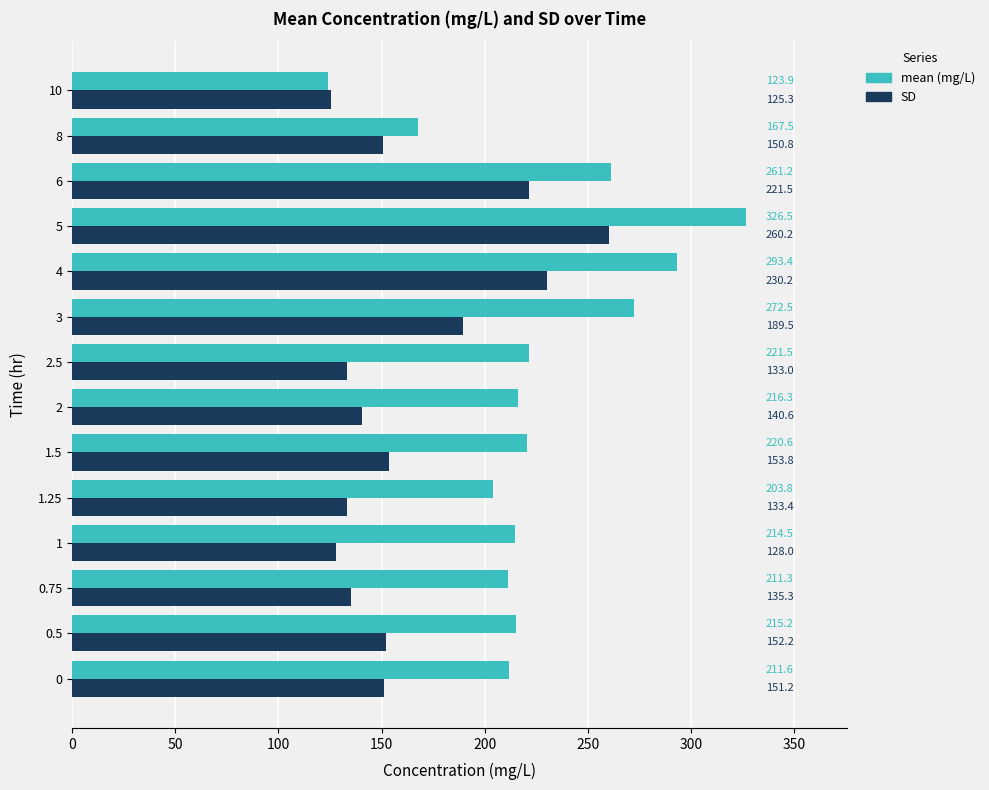

At which category does the chart reach its minimum across all series?

10